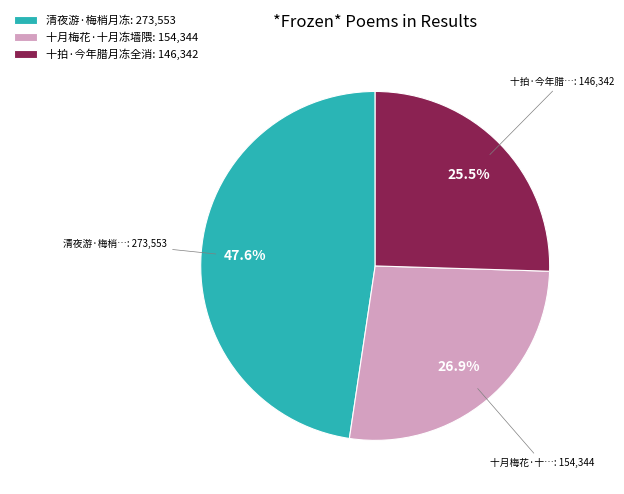

Is it true that 清夜游·梅梢月冻 is 48% of the pie?

True